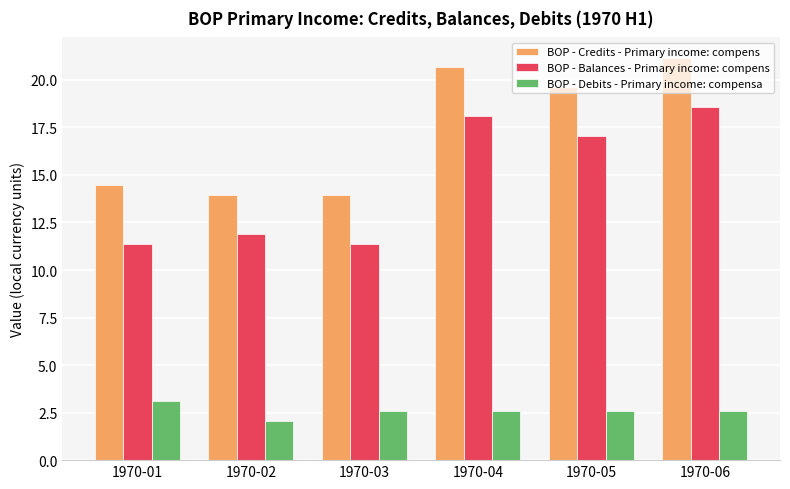

At 1970-04, list the series in order from smallest to largest.

BOP - Debits - Primary income: compensa, BOP - Balances - Primary income: compens, BOP - Credits - Primary income: compens